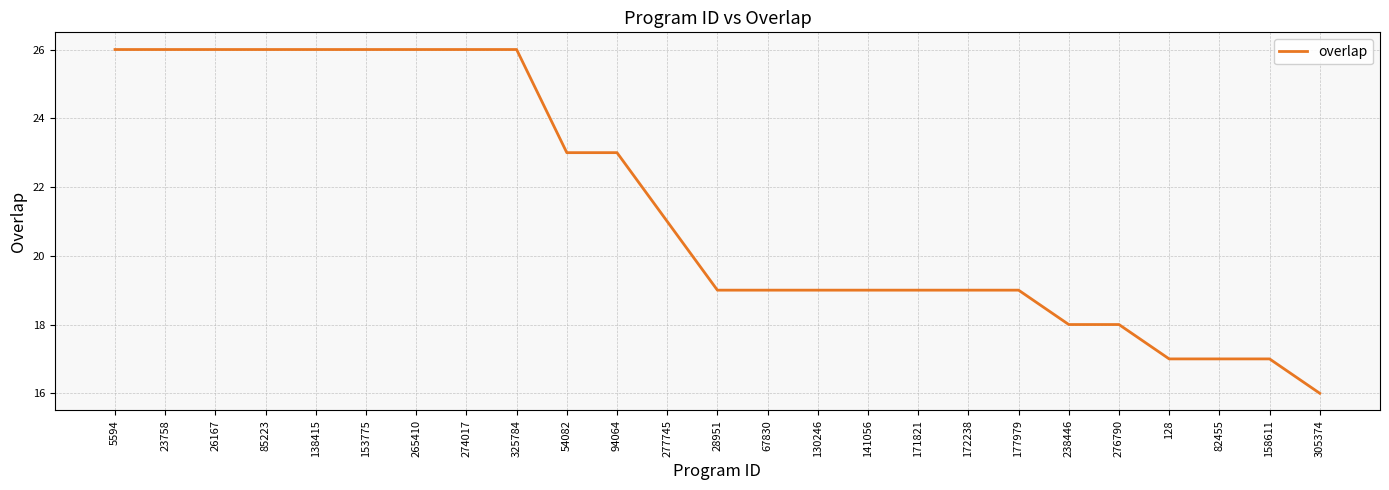

Which category has the lowest value across all series?

305374